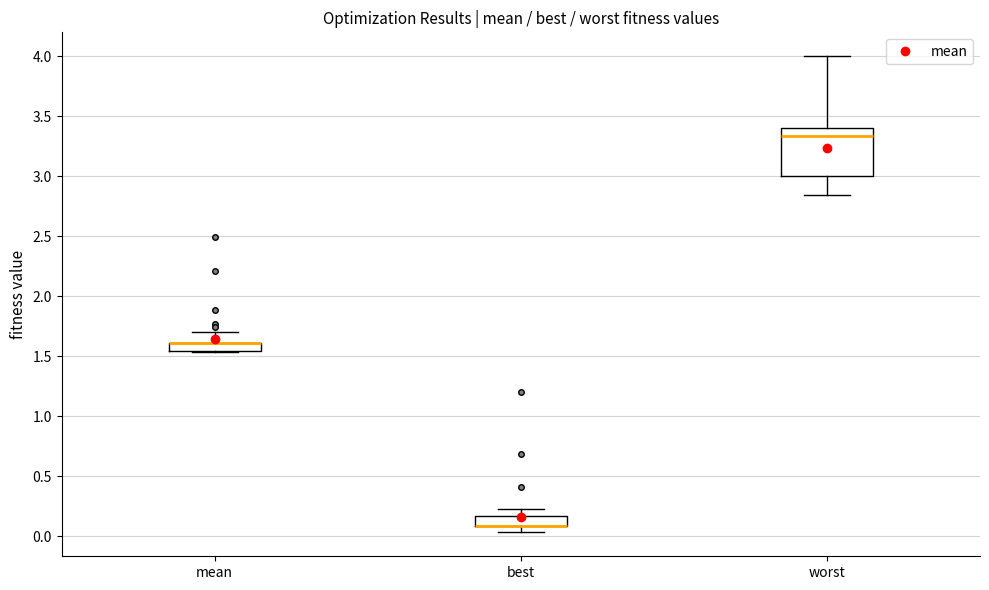

Comparing the boxes themselves (not the whiskers), which one is the tallest?

worst